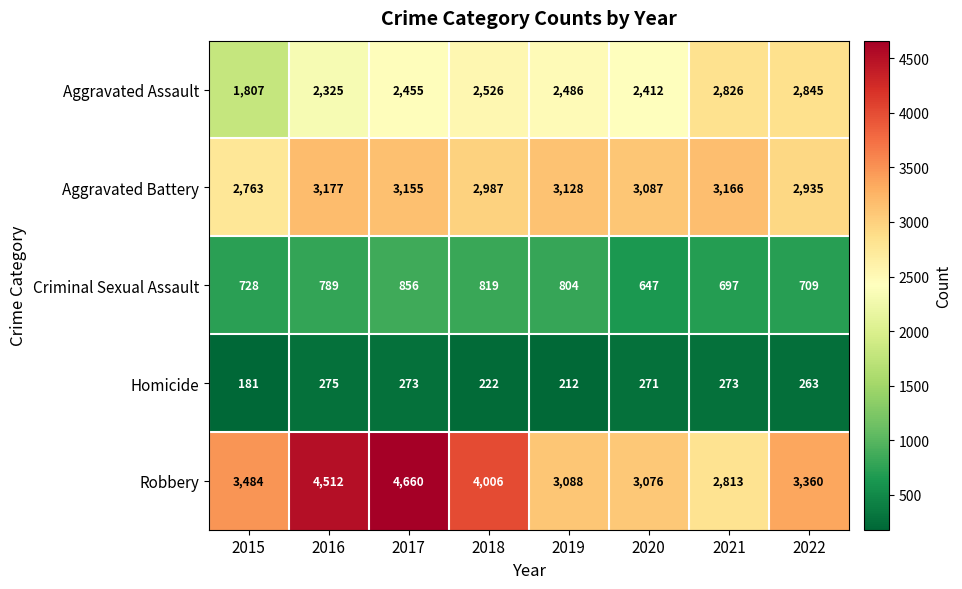

Which category has the highest value in the Robbery series?

2017